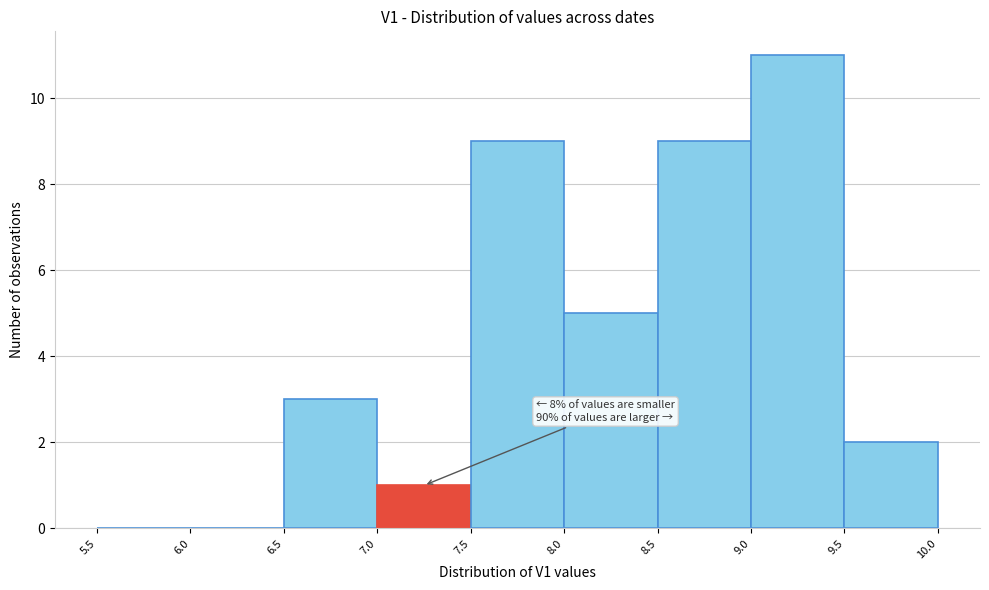

Which range on the x-axis has the tallest bar?

9.0 to 9.5